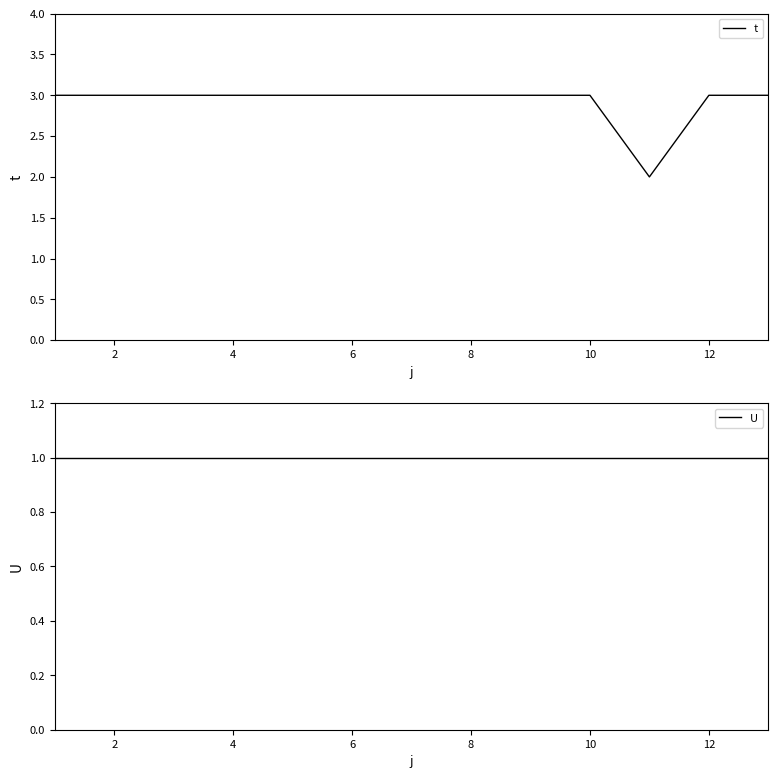

Is it true that t equals 2 at 12?

False